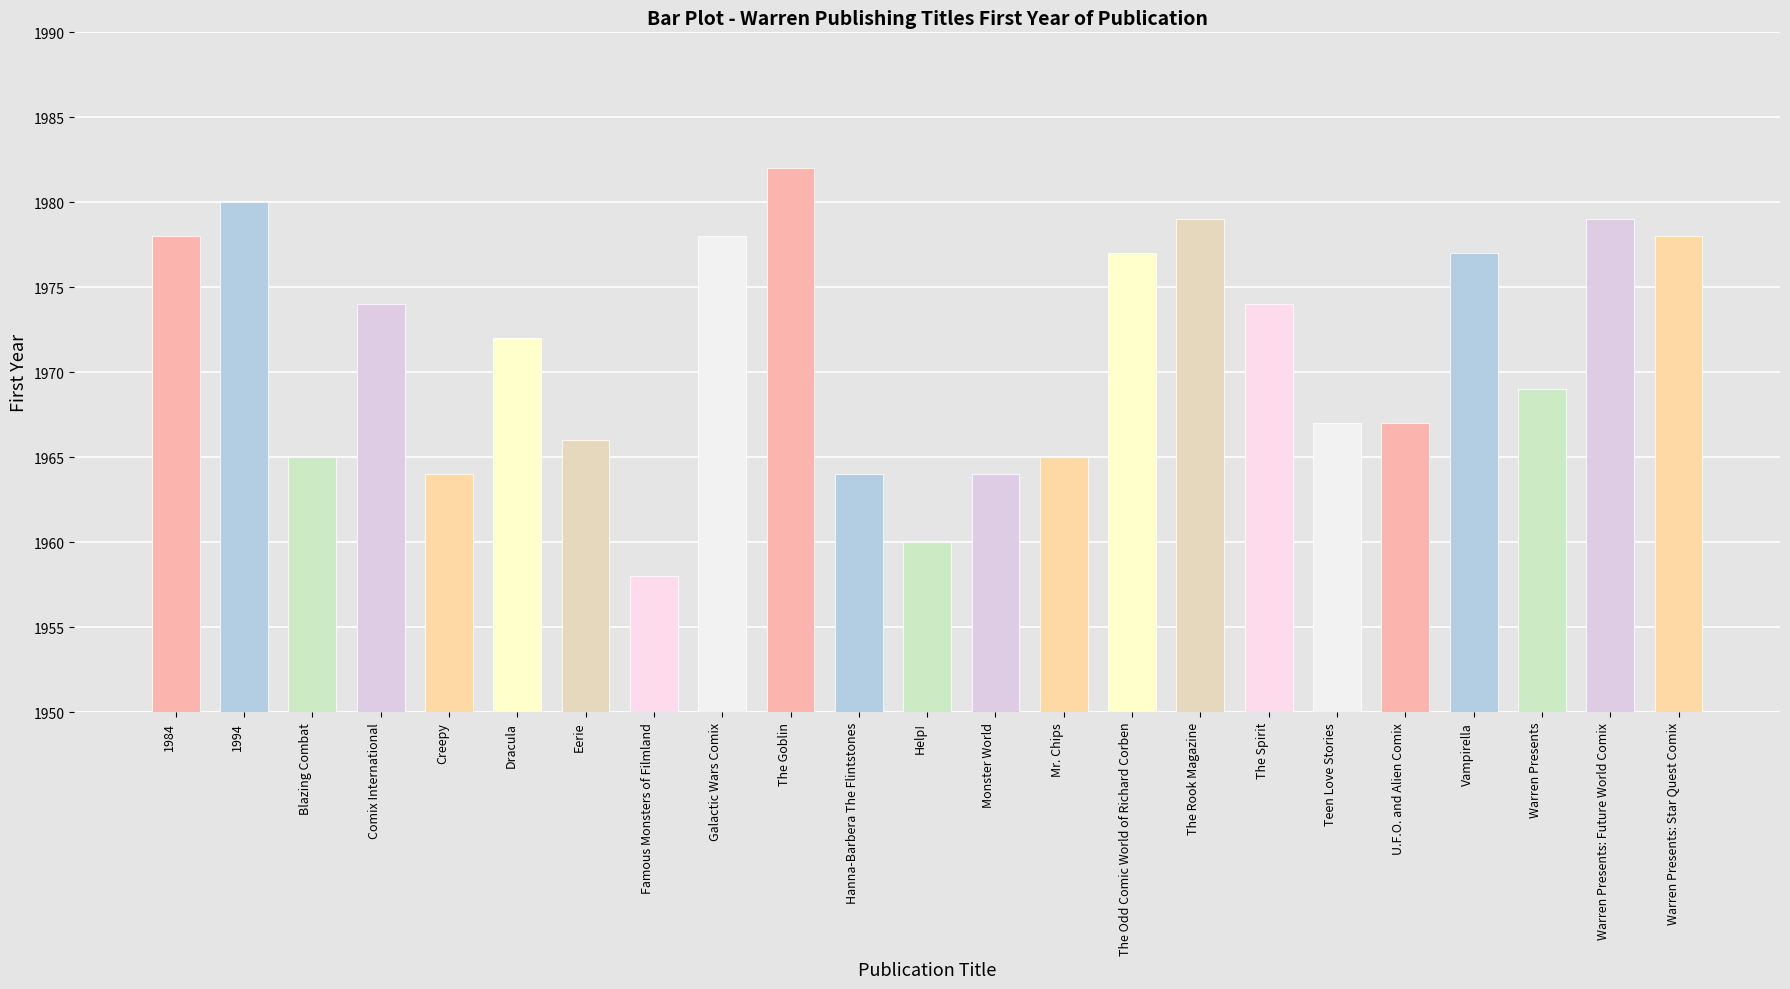

What is the label of the 23rd bar from the left?

Warren Presents: Star Quest Comix